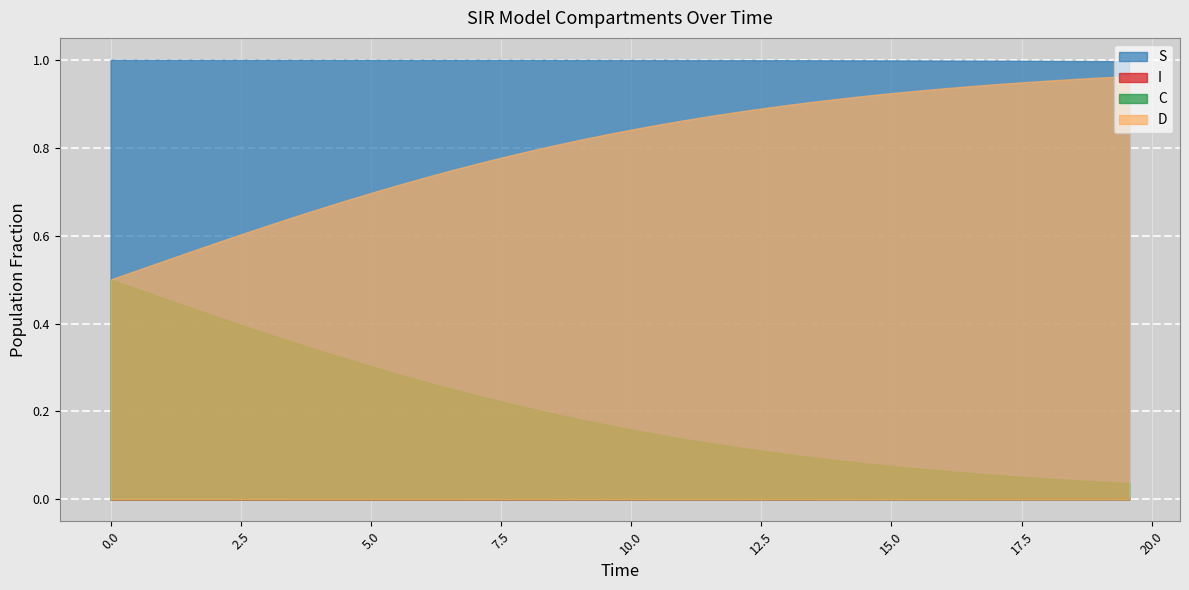

How many data points does each series have?

40